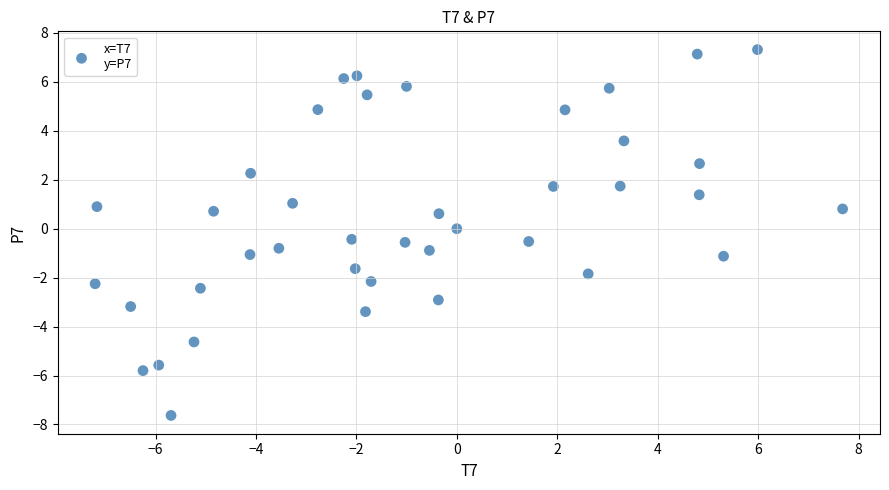

What is the range of Y values (max minus min)?

15.0